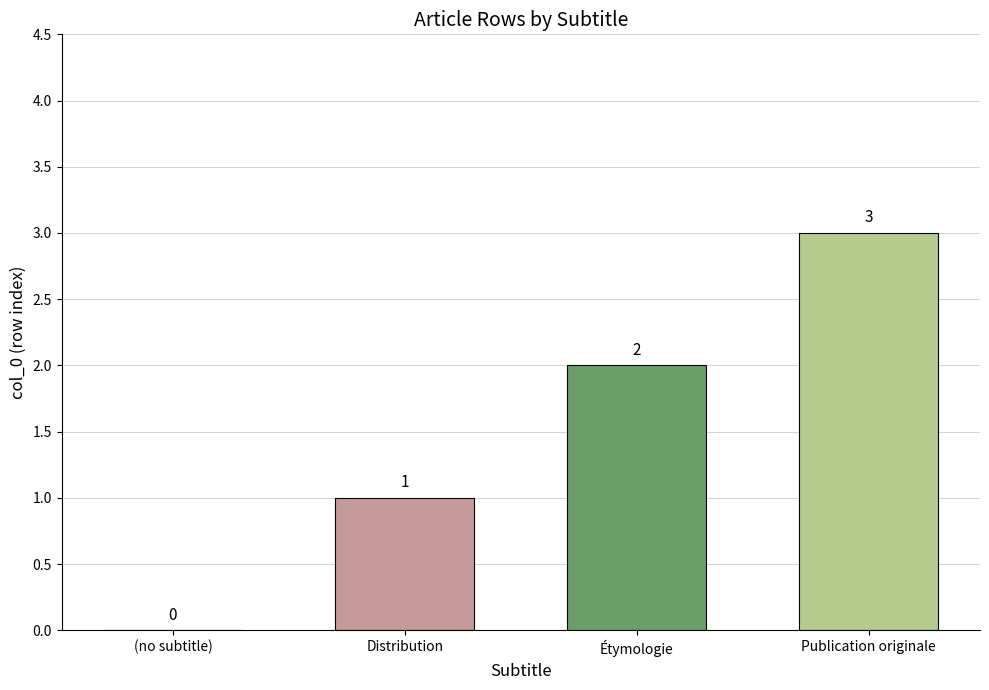

Where is the data nearest to the value 1?

Distribution